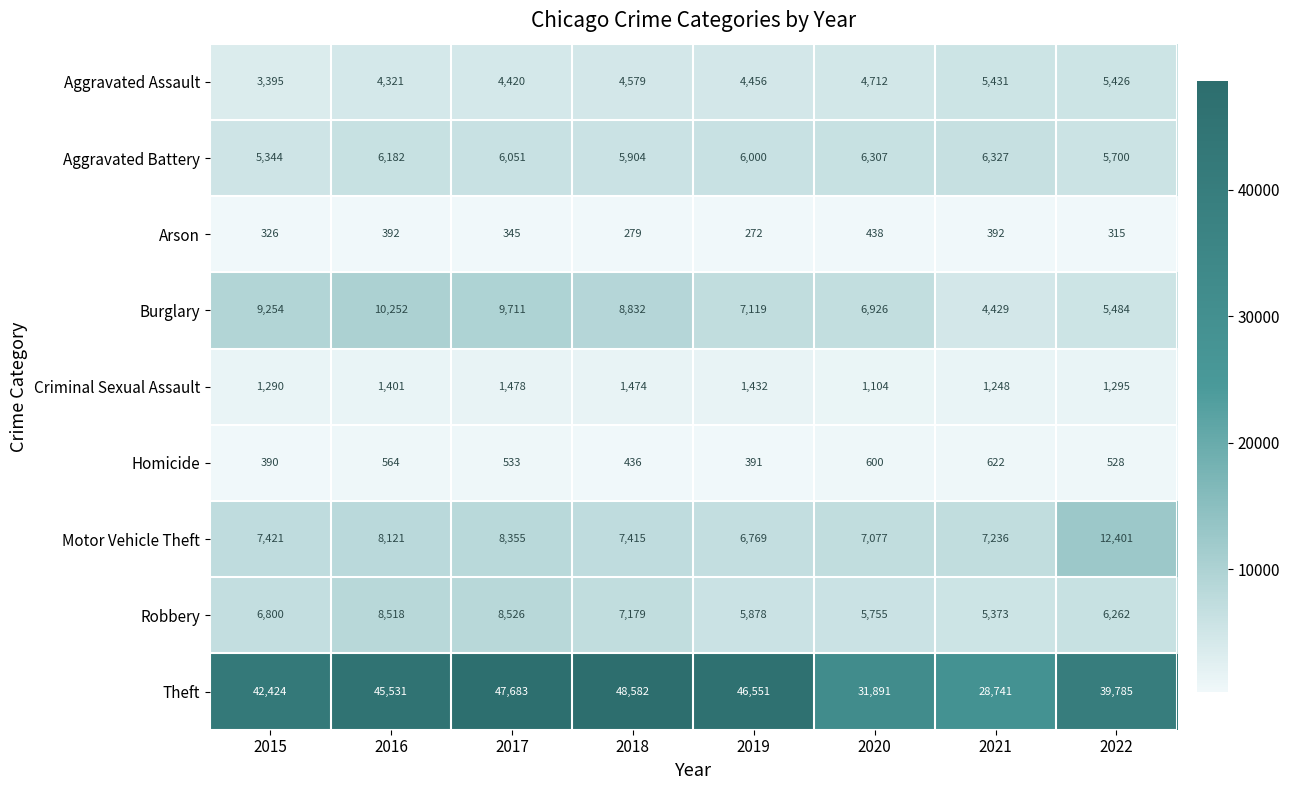

What is the sum of all Theft values?

331188